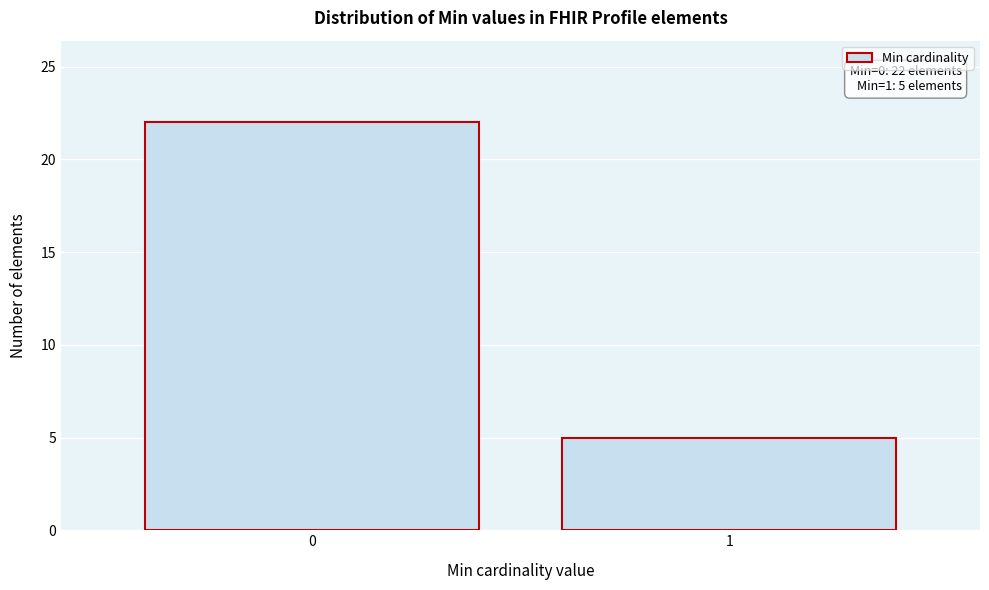

Reading left to right, extract all data points from this chart.

0=22	1=5